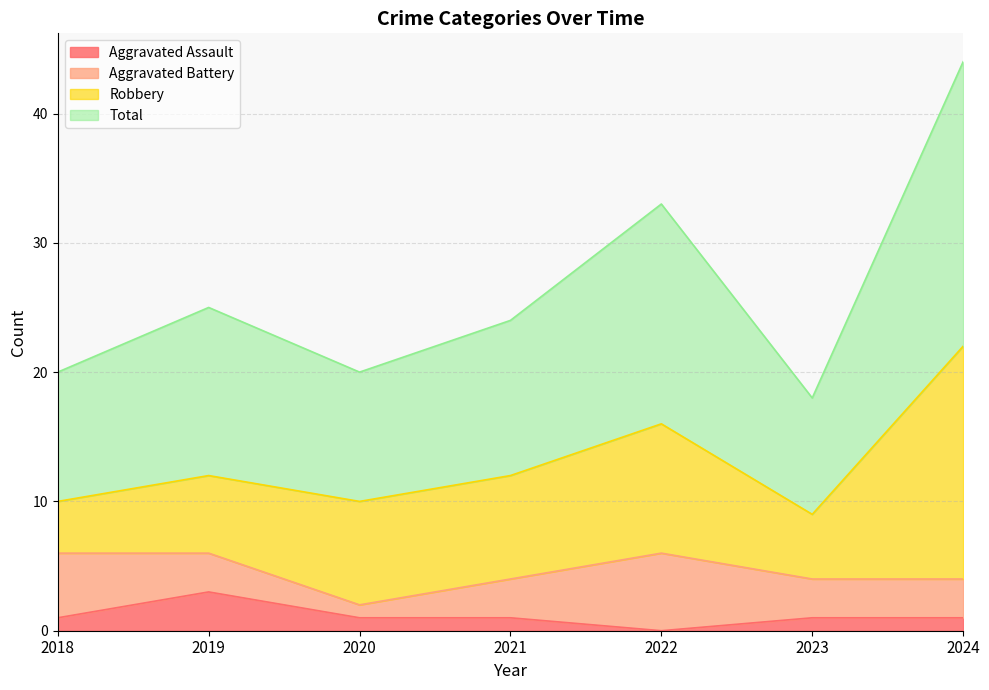

True or false: Aggravated Assault has more than 2 interior local peaks.

False